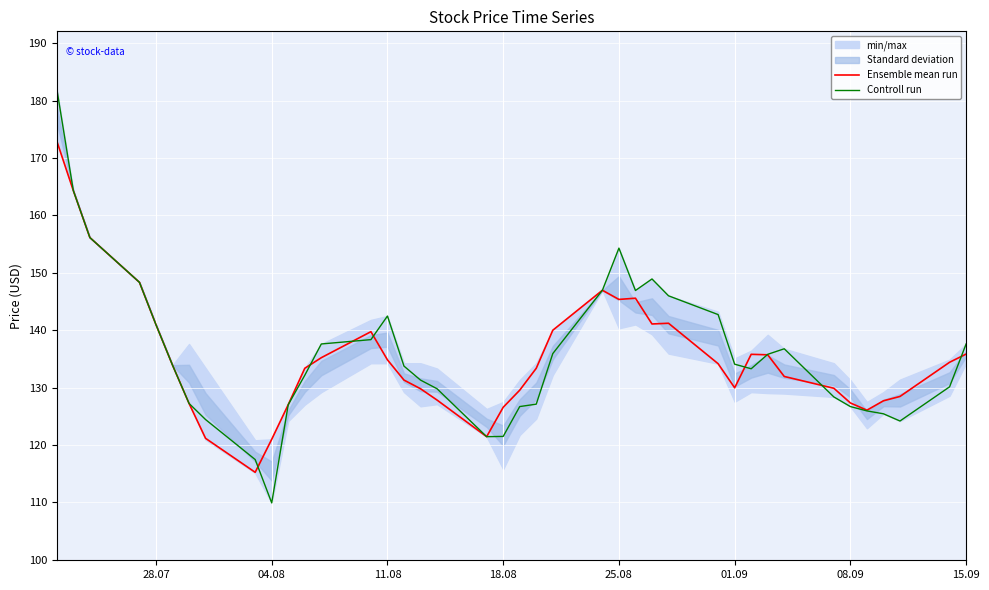

At which label does Controll run reach its minimum?

04.08